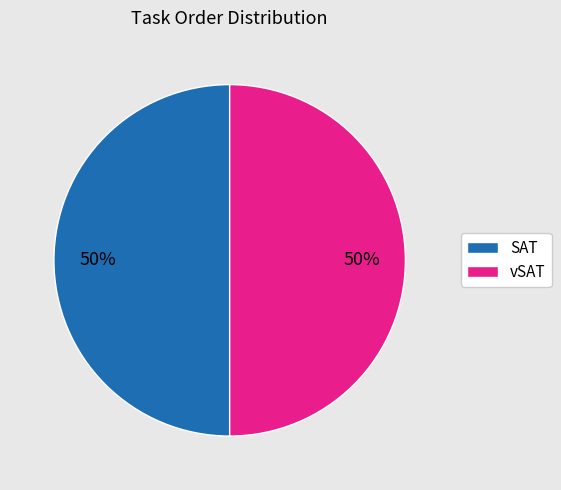

Is the sum of SAT and vSAT greater than half?

Yes